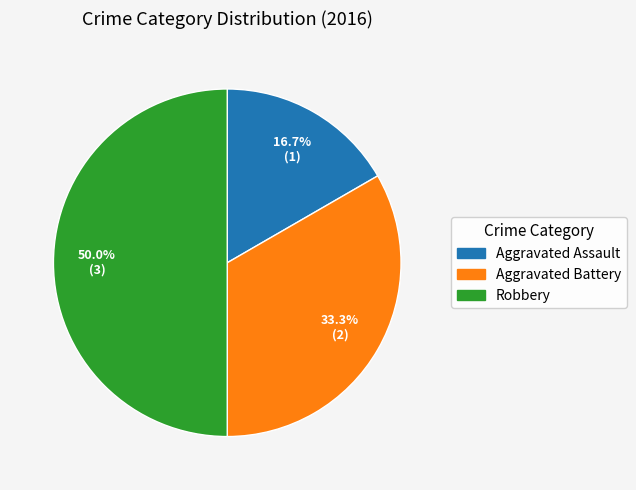

To the nearest percent, what is the combined percentage of Aggravated Assault and Robbery?

67%